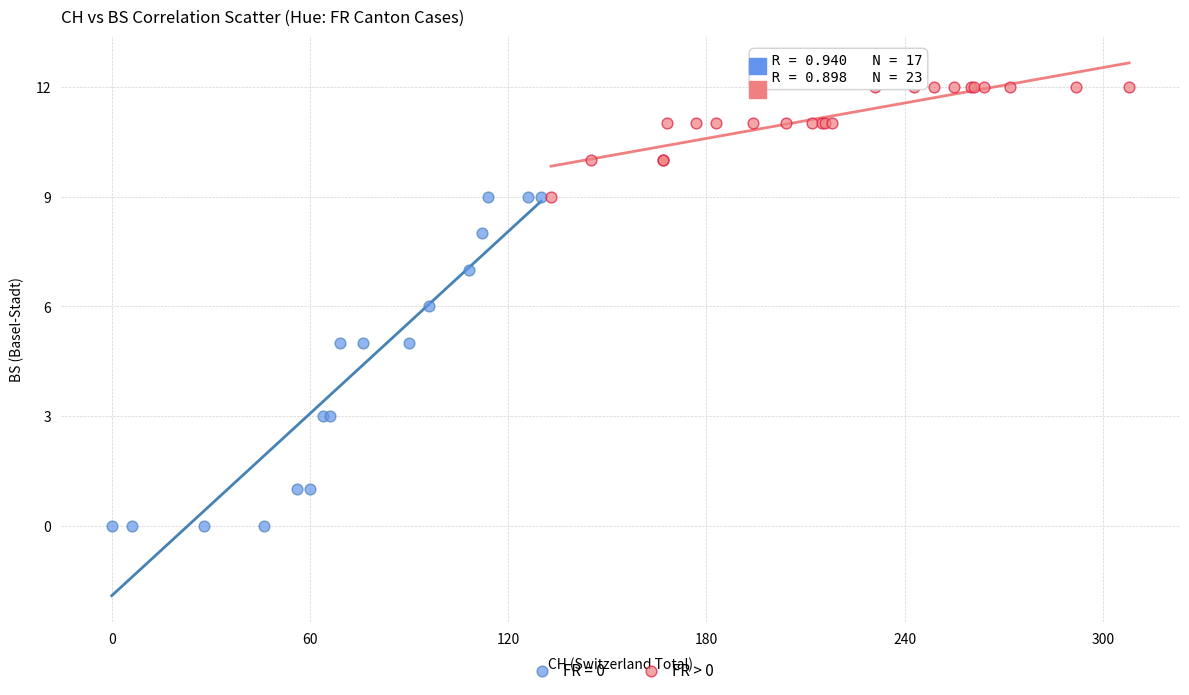

Which series contains the highest Y value?

FR > 0